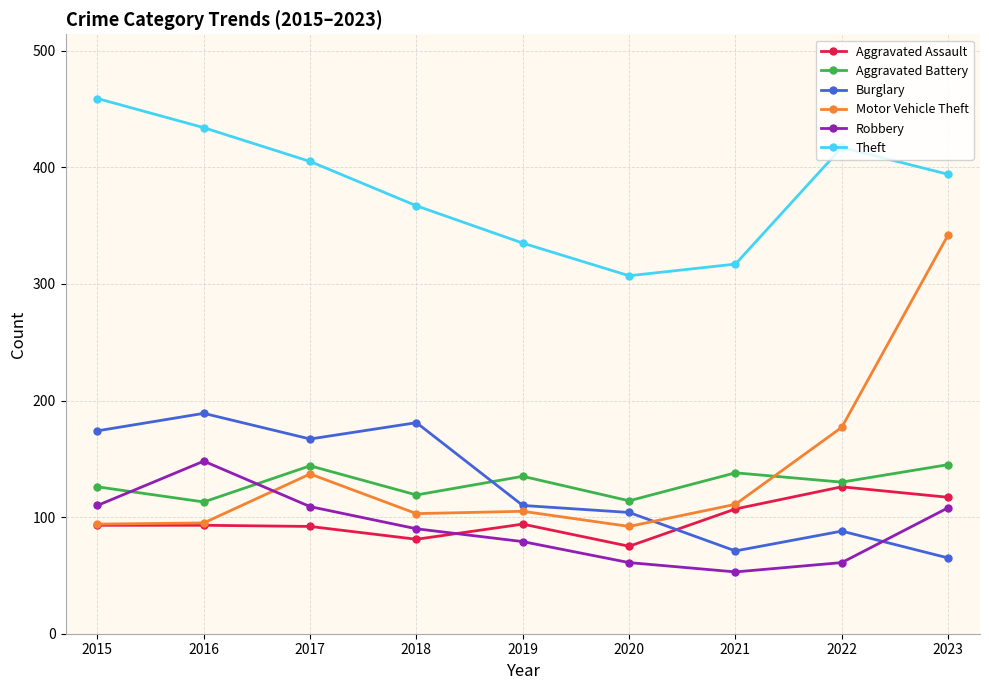

At which category is the sum across all series the highest?

2023